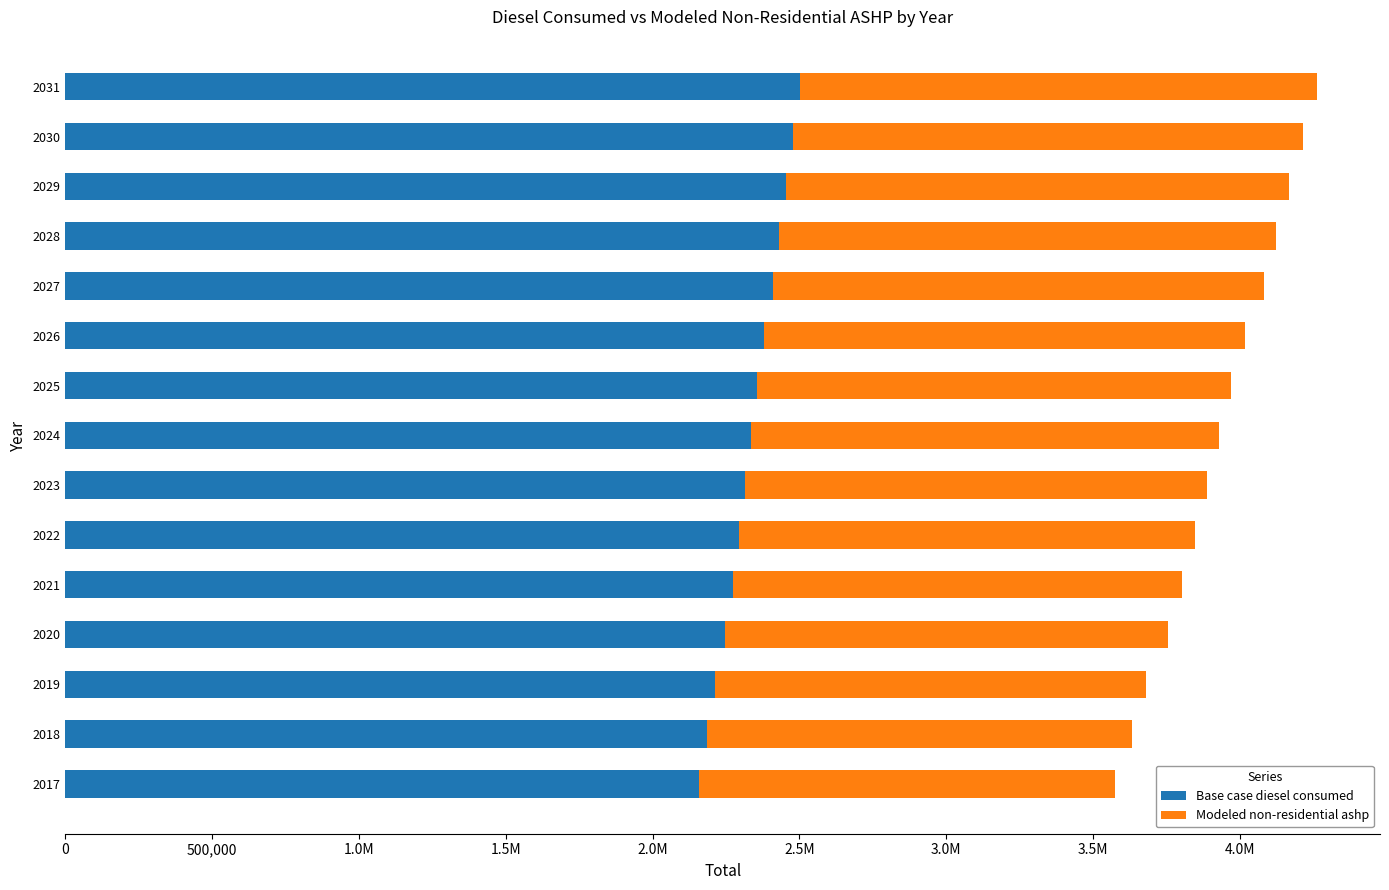

What are all the series names shown in the legend?

Base case diesel consumed, Modeled non-residential ashp